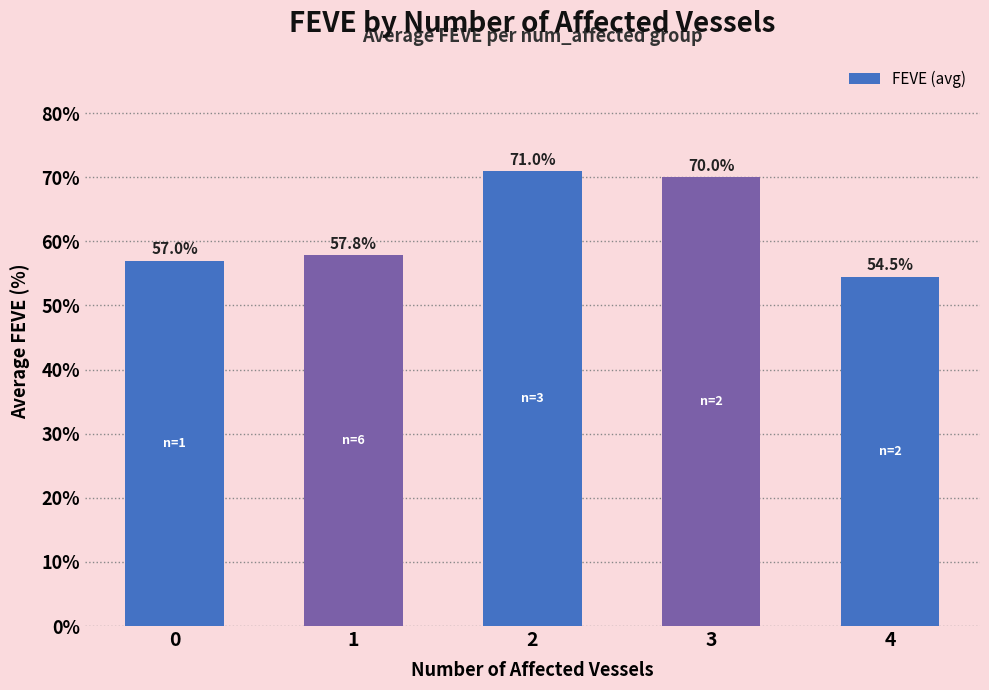

Reading left to right, extract all data points from this chart.

0=57.0	1=57.8	2=71.0	3=70.0	4=54.5